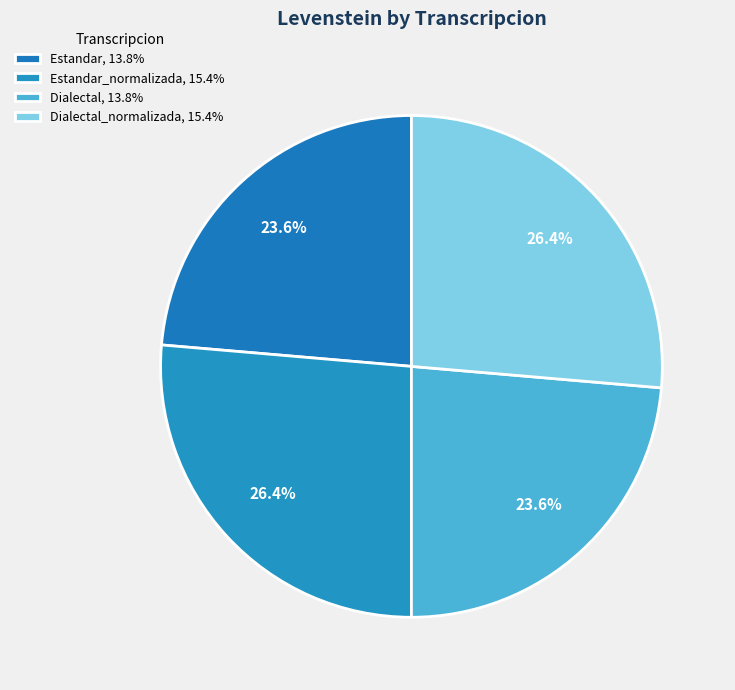

Rank the categories by value from highest to lowest.

Estandar_normalizada, Dialectal_normalizada, Estandar, Dialectal